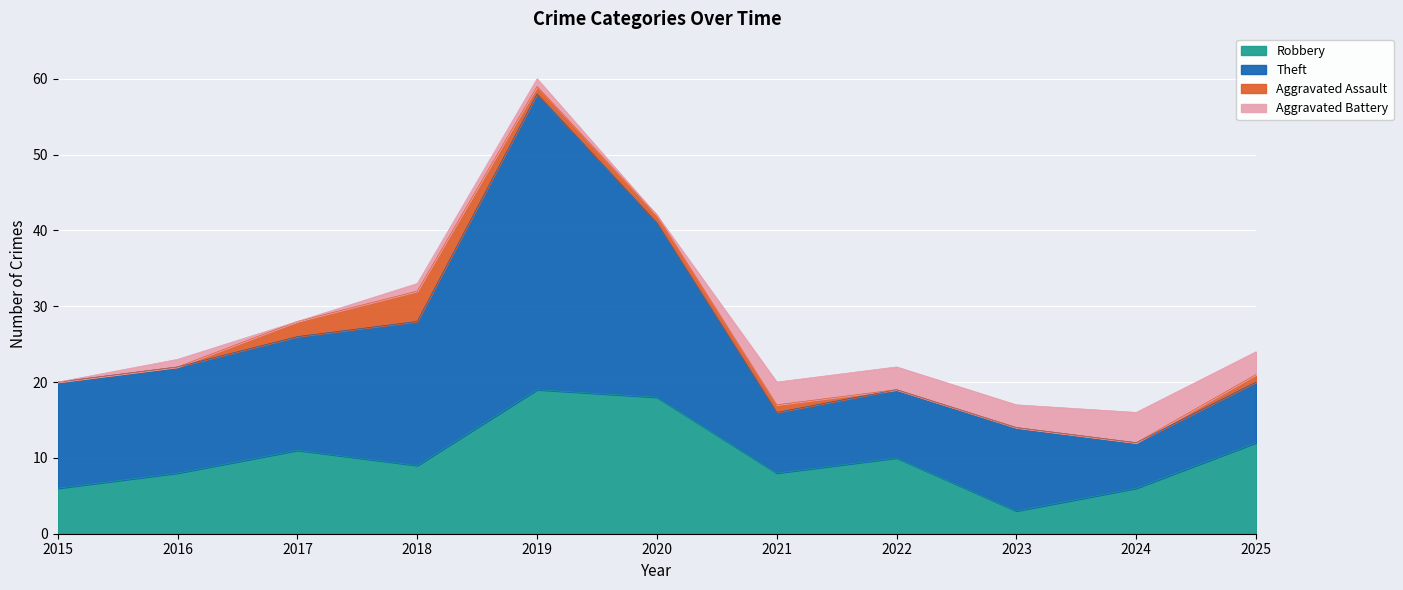

What is the spread (max minus min) of values at 2020?

23